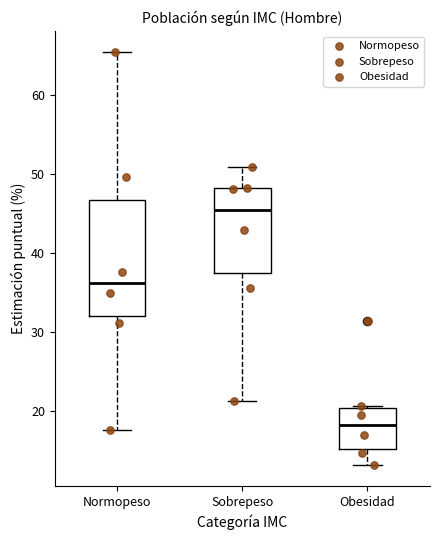

Comparing the boxes themselves (not the whiskers), which one is the tallest?

Normopeso